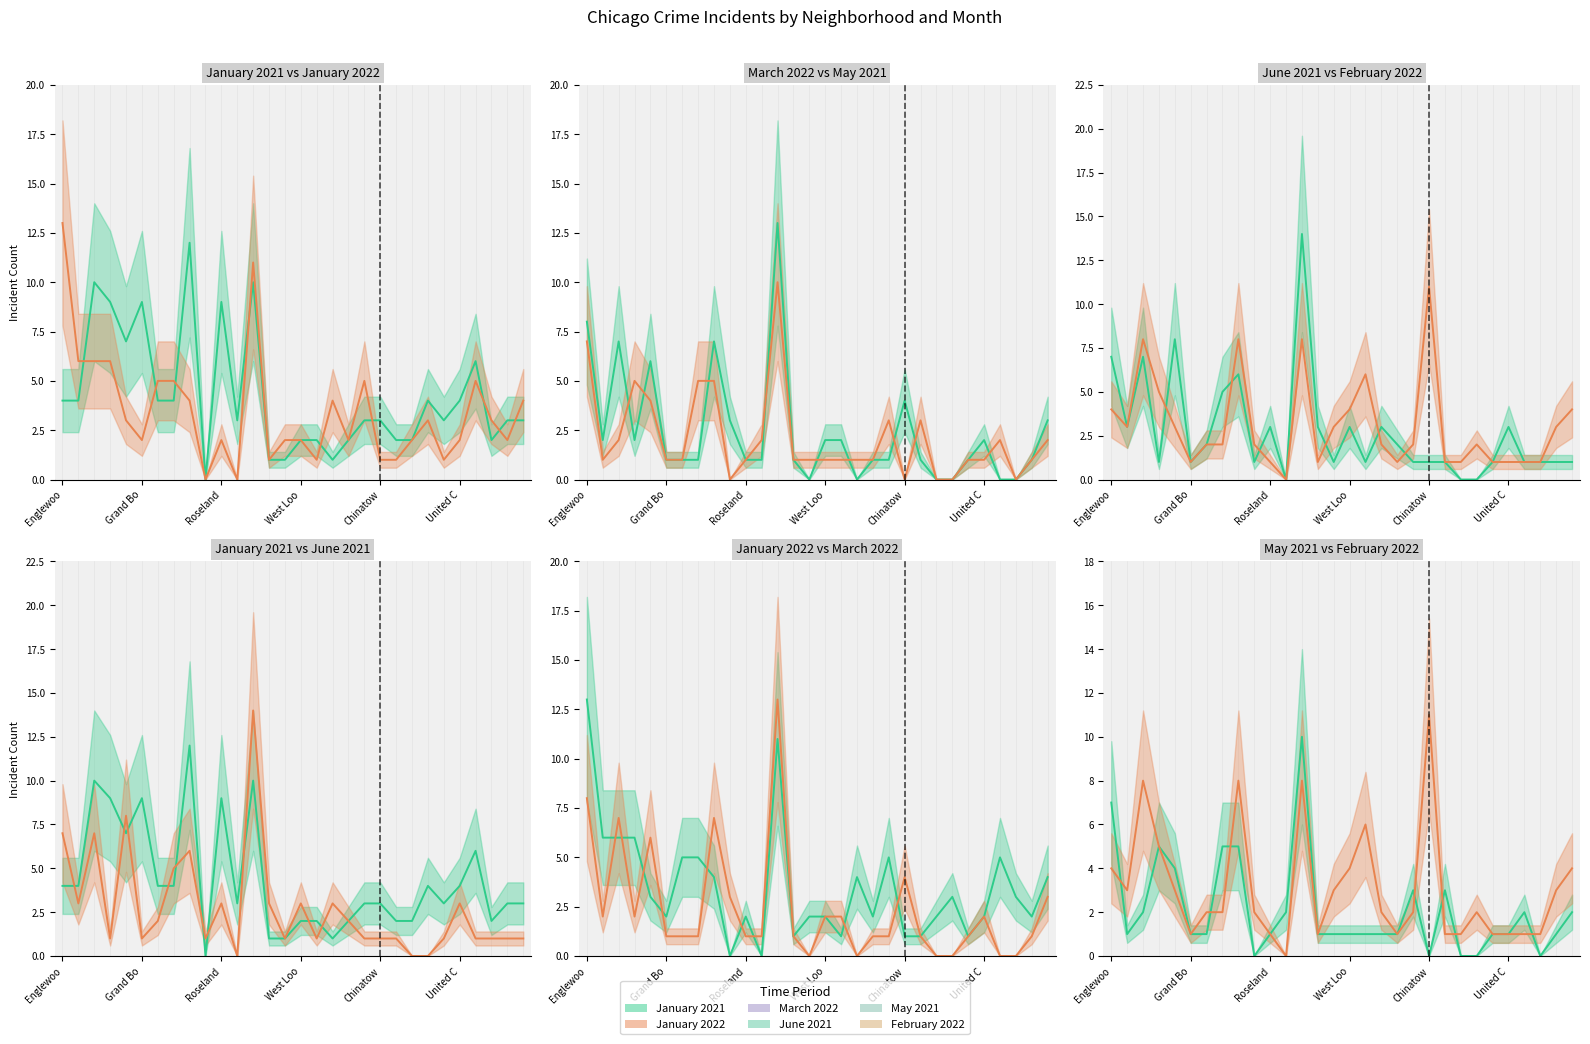

Which series has the widest spread of values?

June 2021